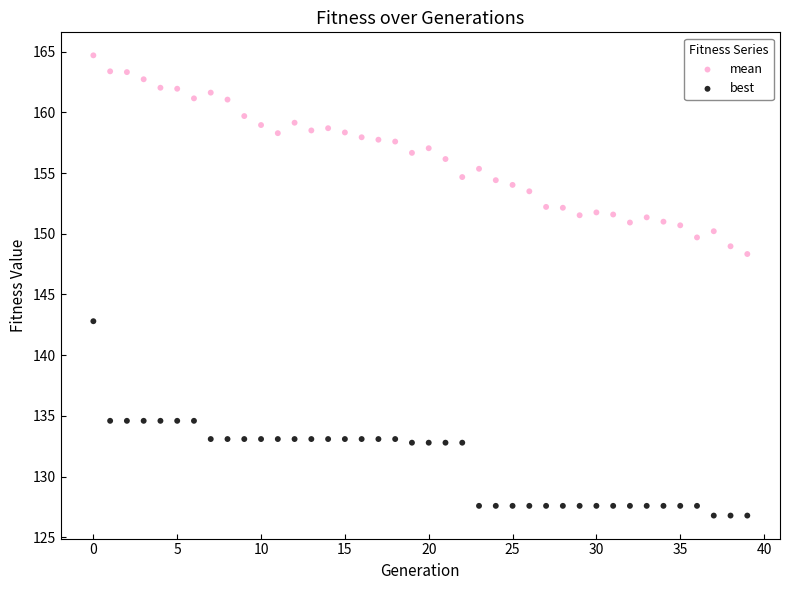

Across all data points, what is the range of Y values (max minus min)?

37.9